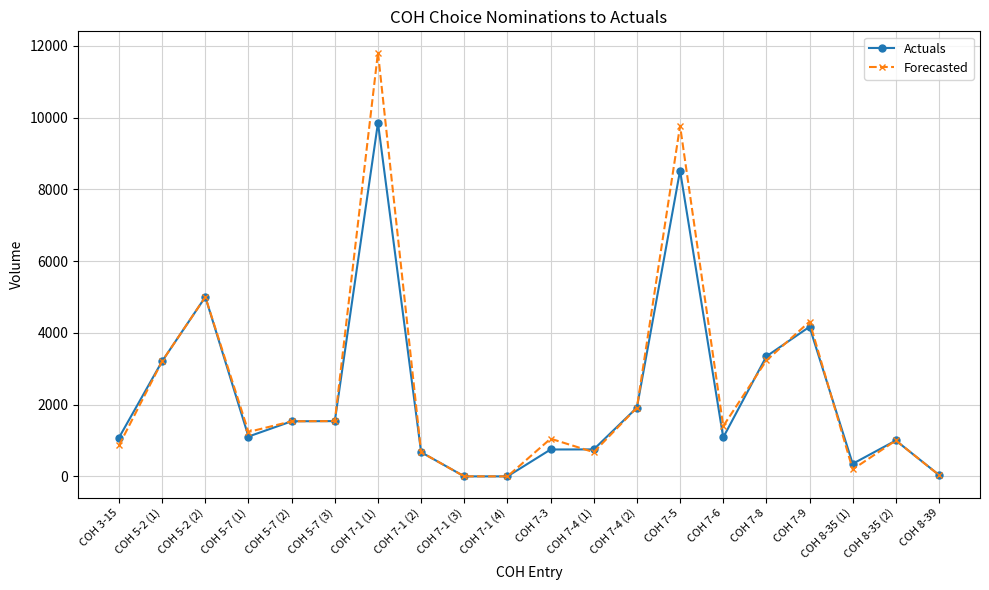

Which series has the largest total across all categories?

Forecasted